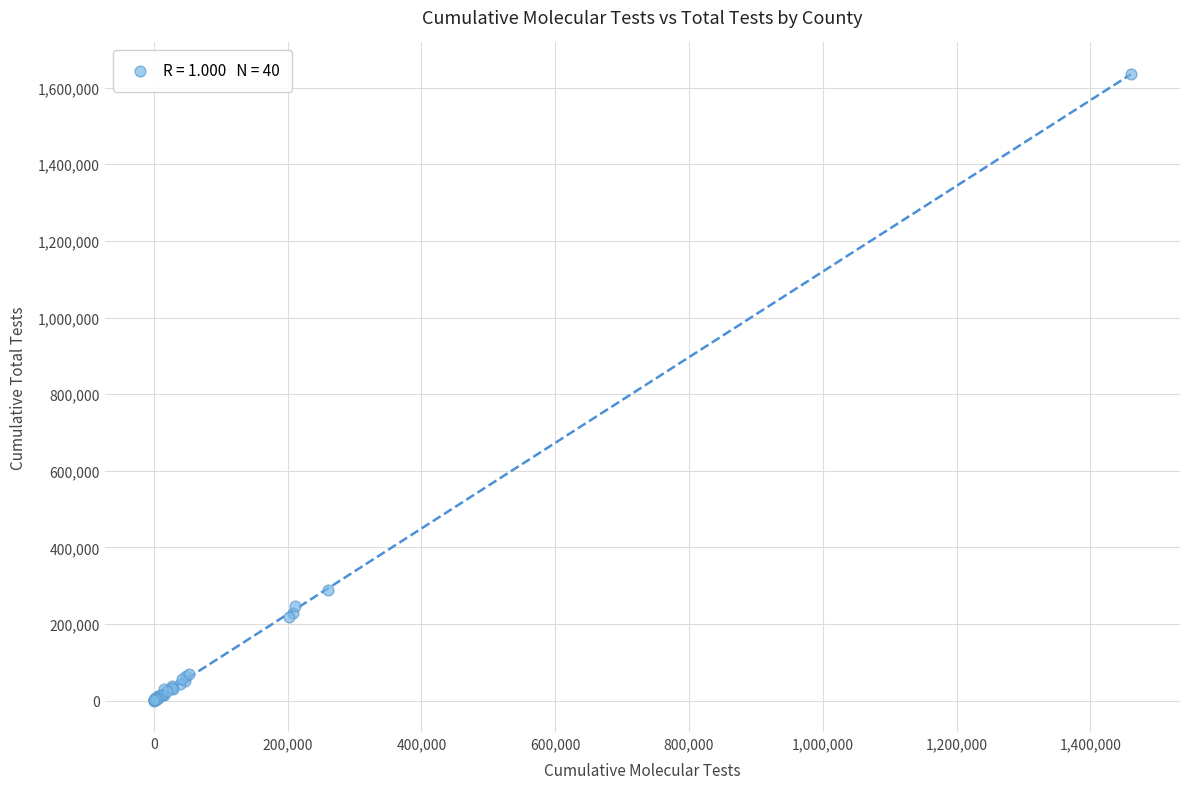

What Y value in the scatter plot is closest to 818039?

289193